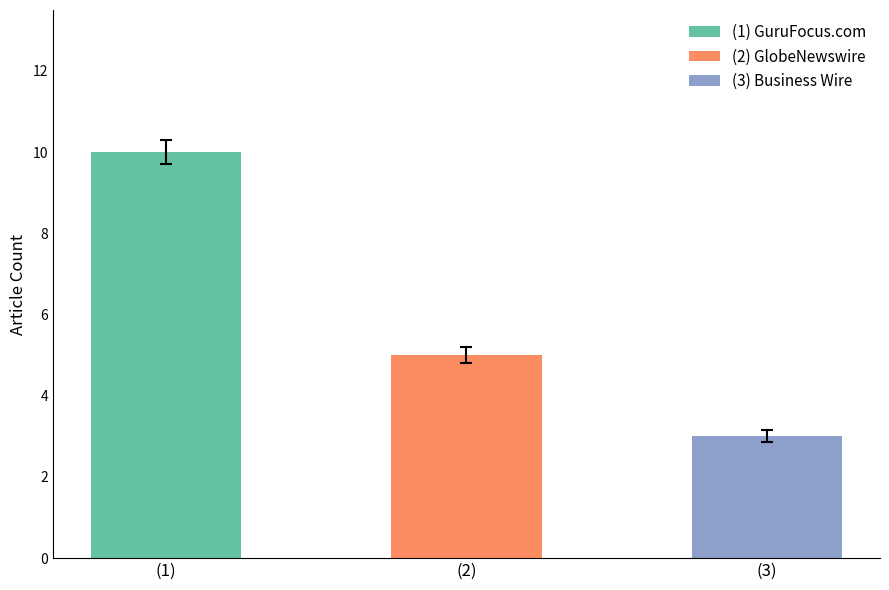

Reading left to right, list all the values displayed in this chart.

10	5	3